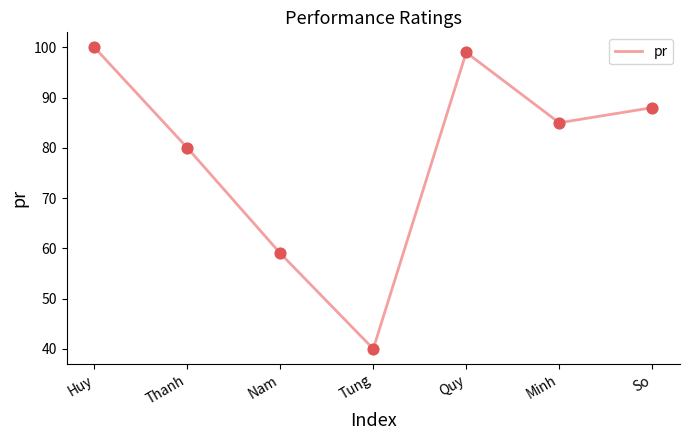

Between Huy and Quy, which is larger?

Huy